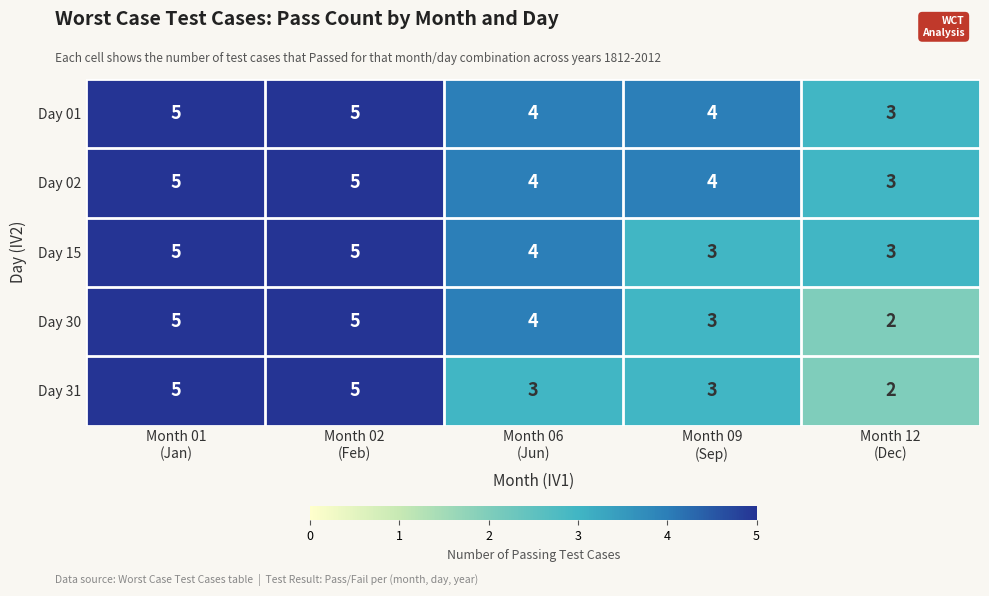

Count the Day 01 values in the range 4 to 5.

4